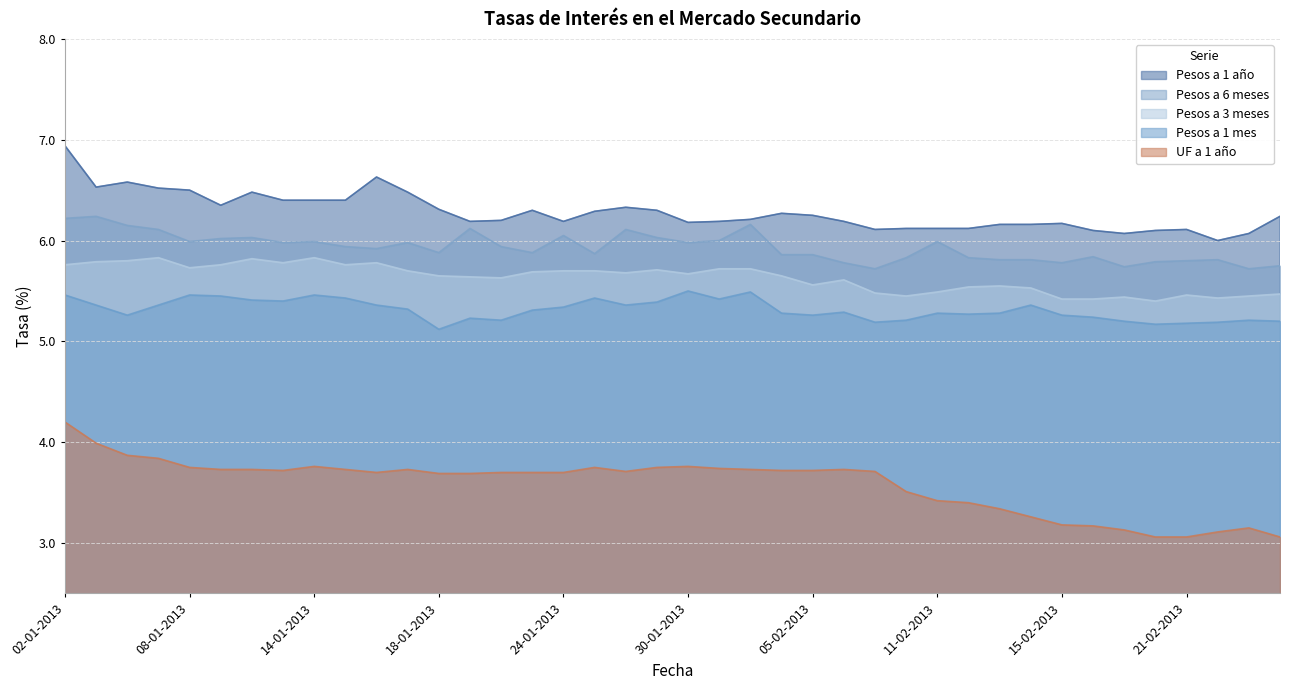

Which series has the largest total across all categories?

Pesos a 1 año